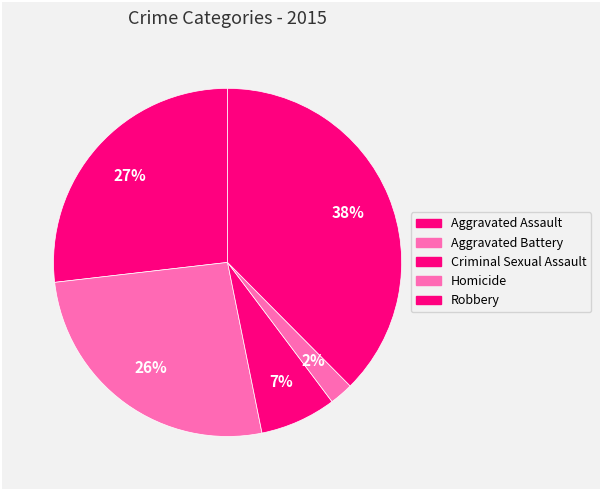

Which slice is the smallest?

Homicide